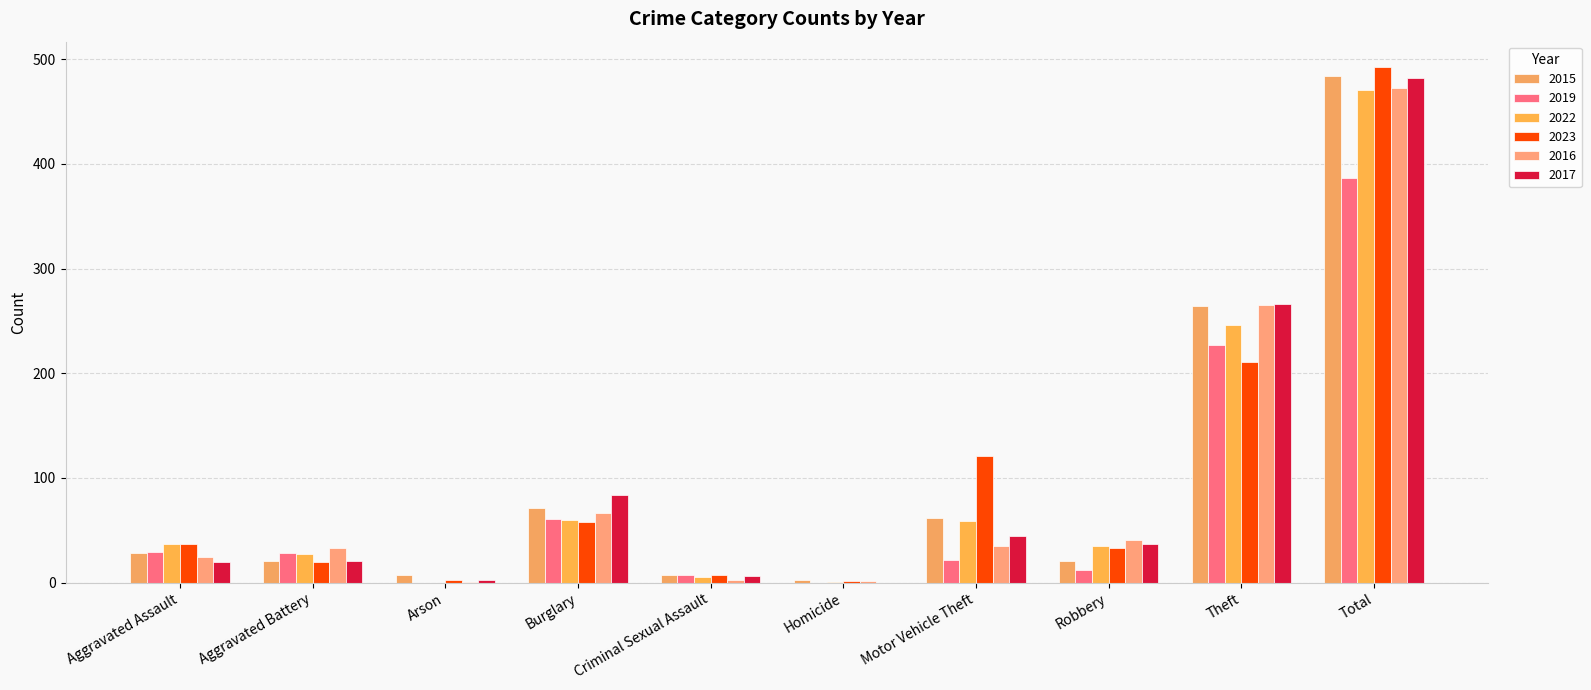

The 2016 series shows 280 at Total. True or false?

False